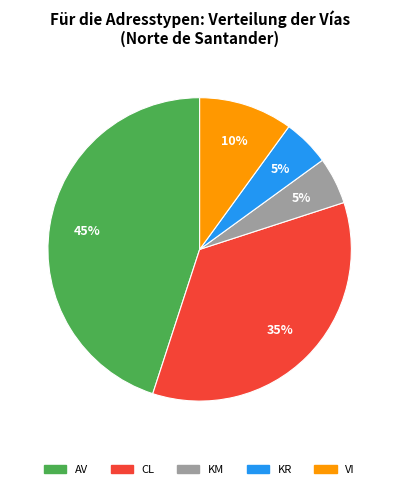

Does KR account for over 50% of the chart?

No